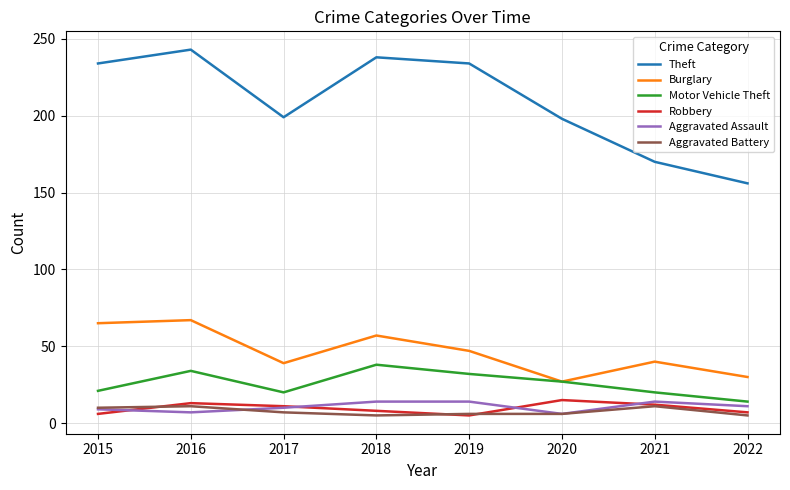

What is the highest value of the Motor Vehicle Theft series?

38